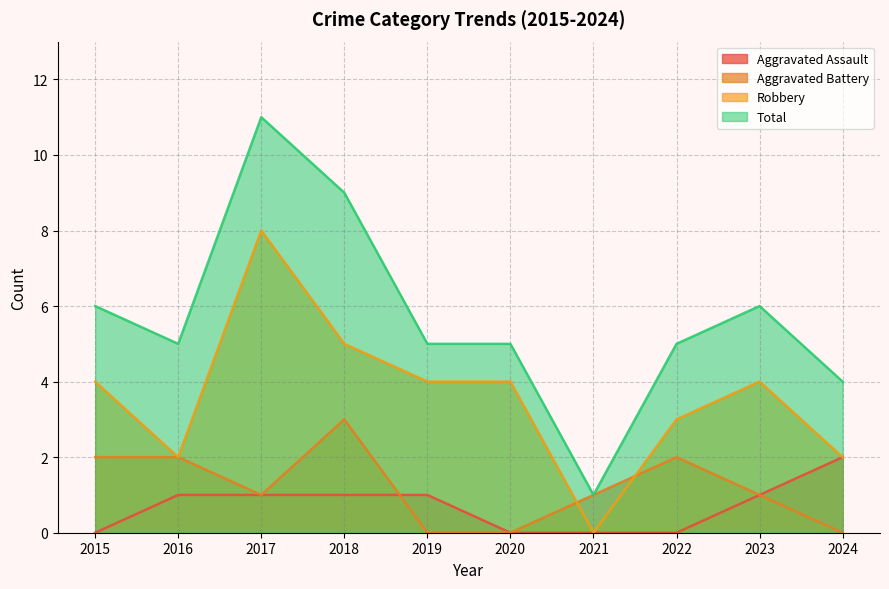

Count the Total values in the range 5 to 6.

6